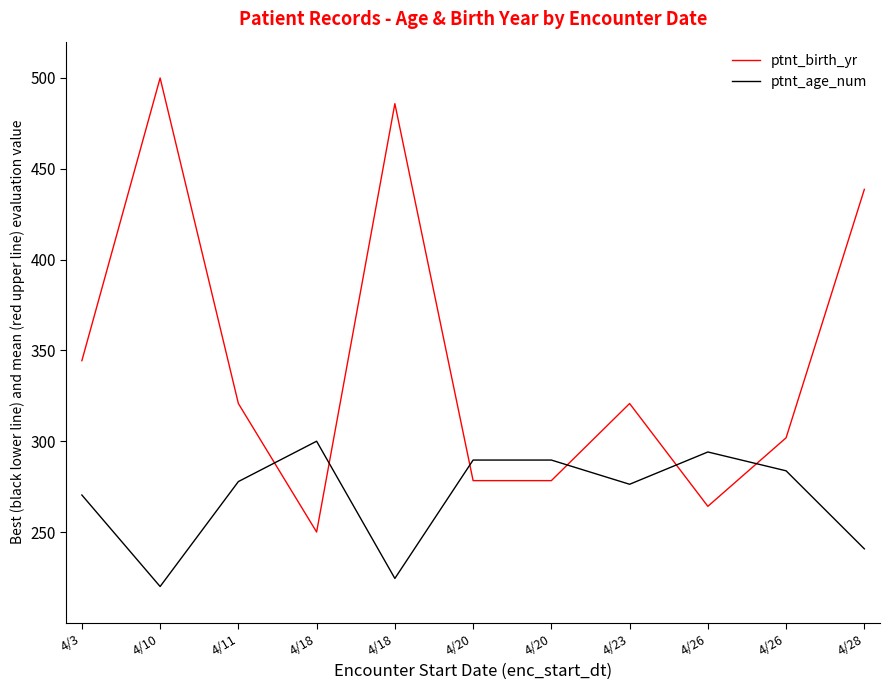

Is this an area chart (filled region under the line)?

No